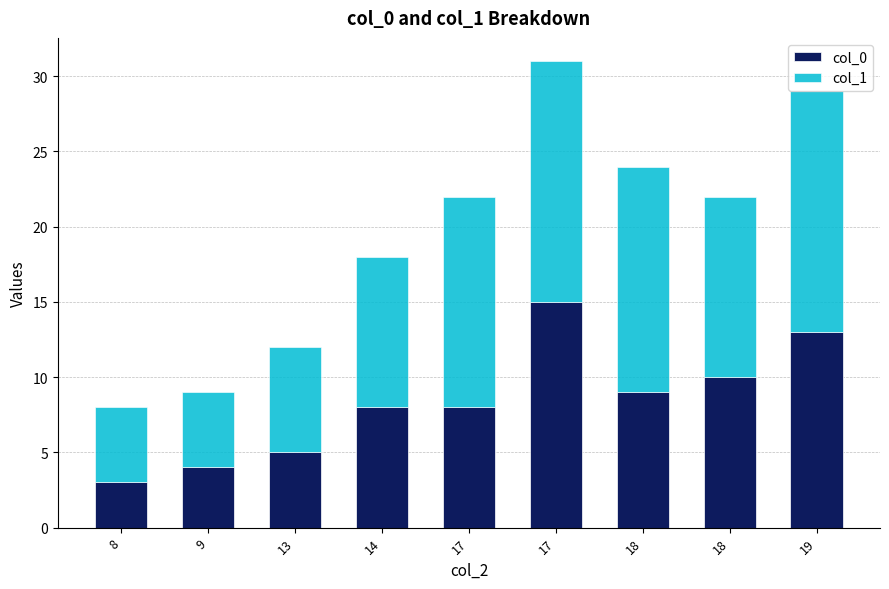

Which series changed the most between 13 and 14?

col_0